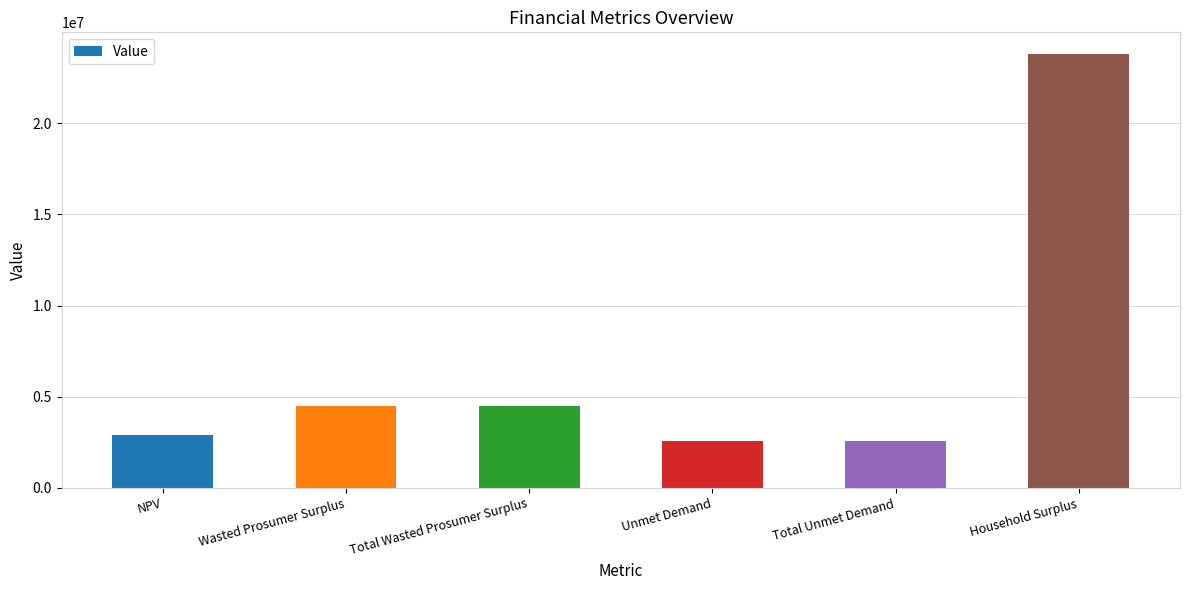

The chart shows a value of 882756.8 at NPV. True or false?

False